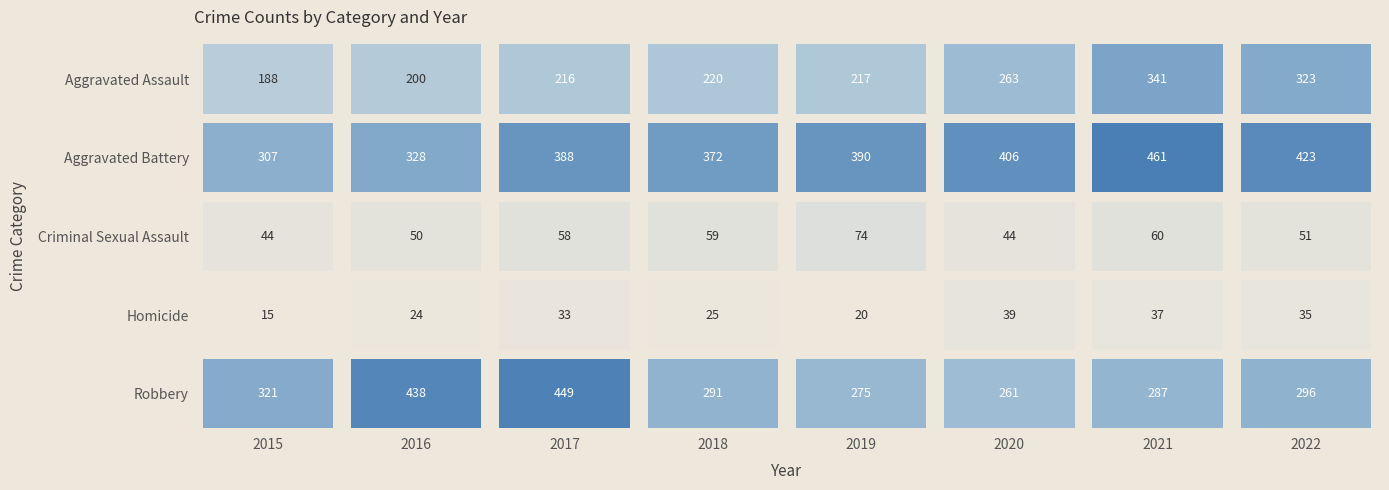

What is the lowest value of the Criminal Sexual Assault series?

44